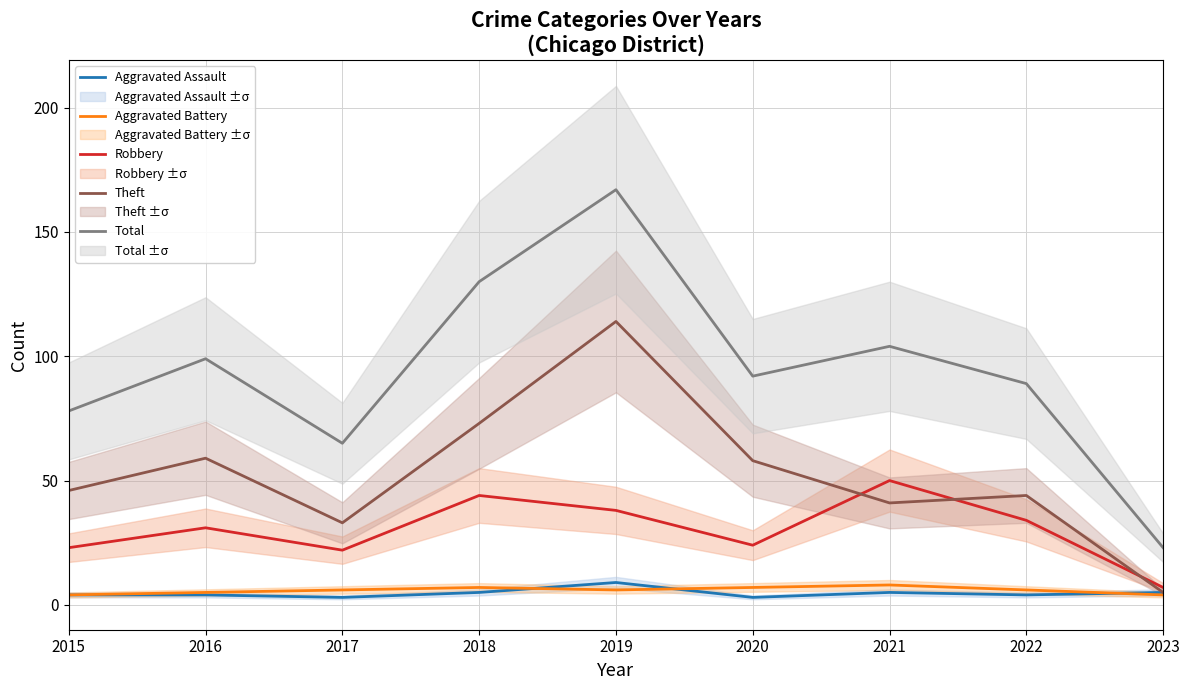

Is the value of Aggravated Assault at 2017 greater than the value of Theft at 2021?

No